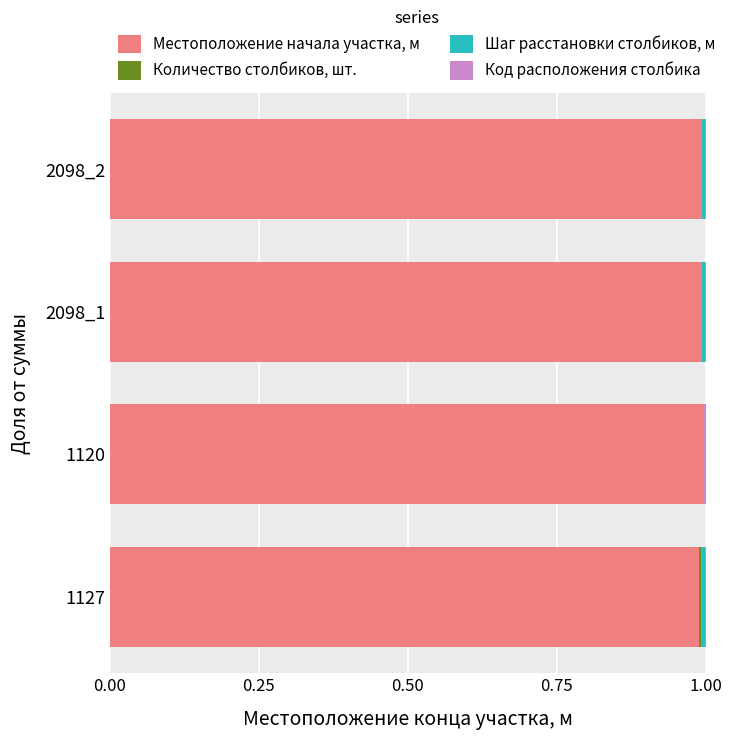

The Местоположение начала участка, м series shows 0.3 at 1127. True or false?

False